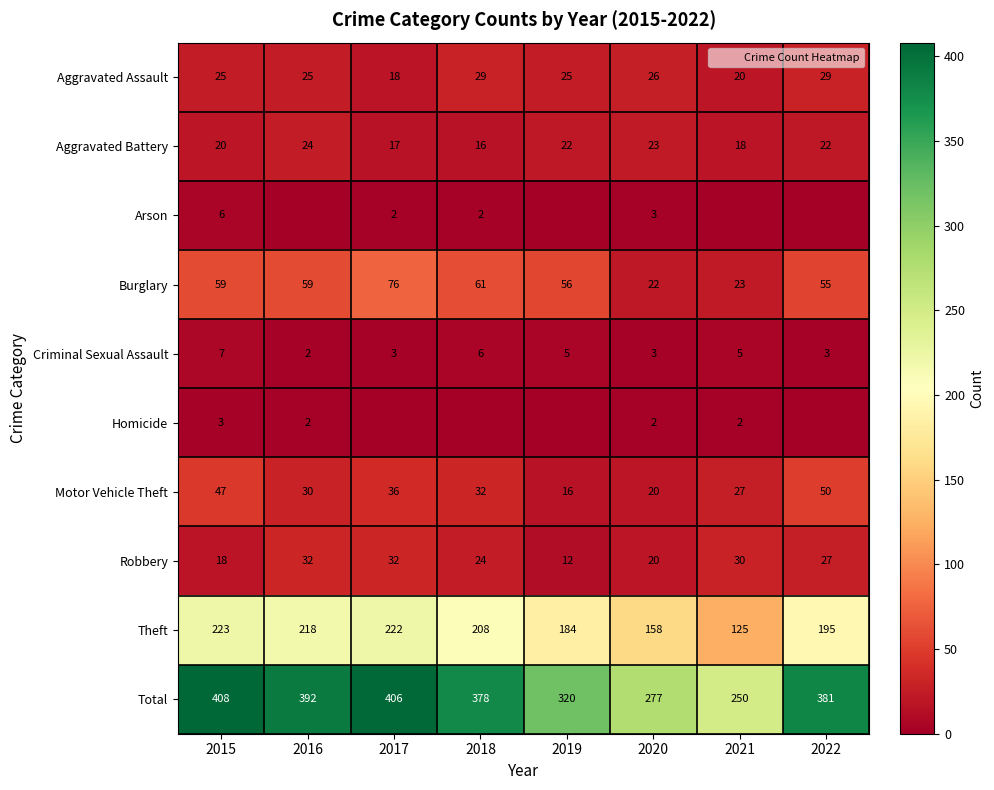

What is the sum of all Criminal Sexual Assault values?

34